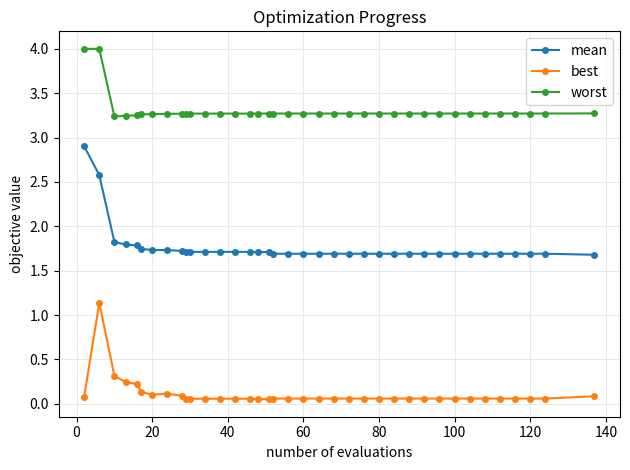

Which series has the largest total across all categories?

worst